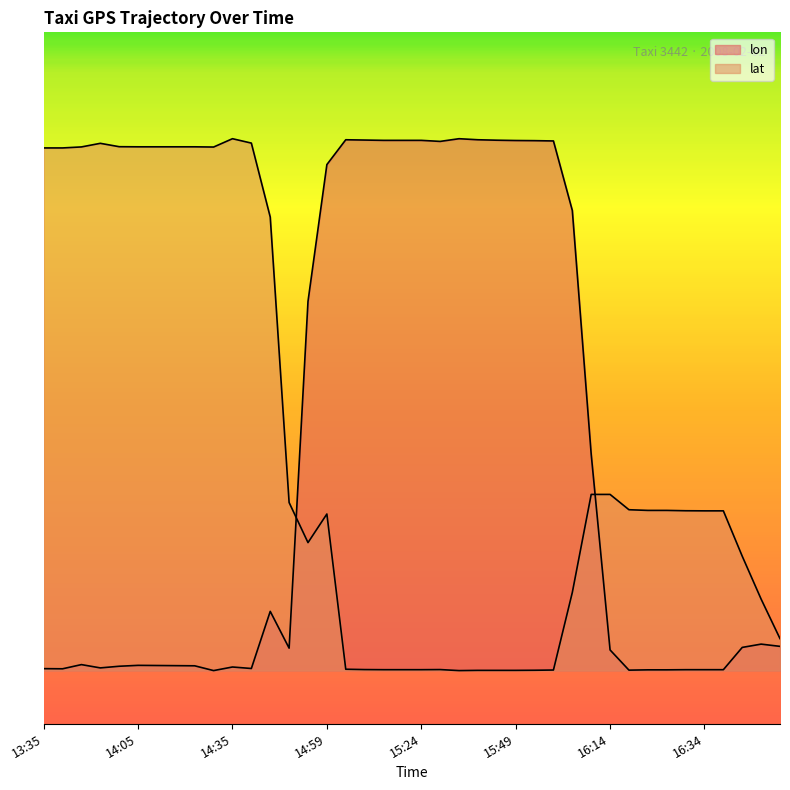

True or false: lat and lon cross at least once.

True